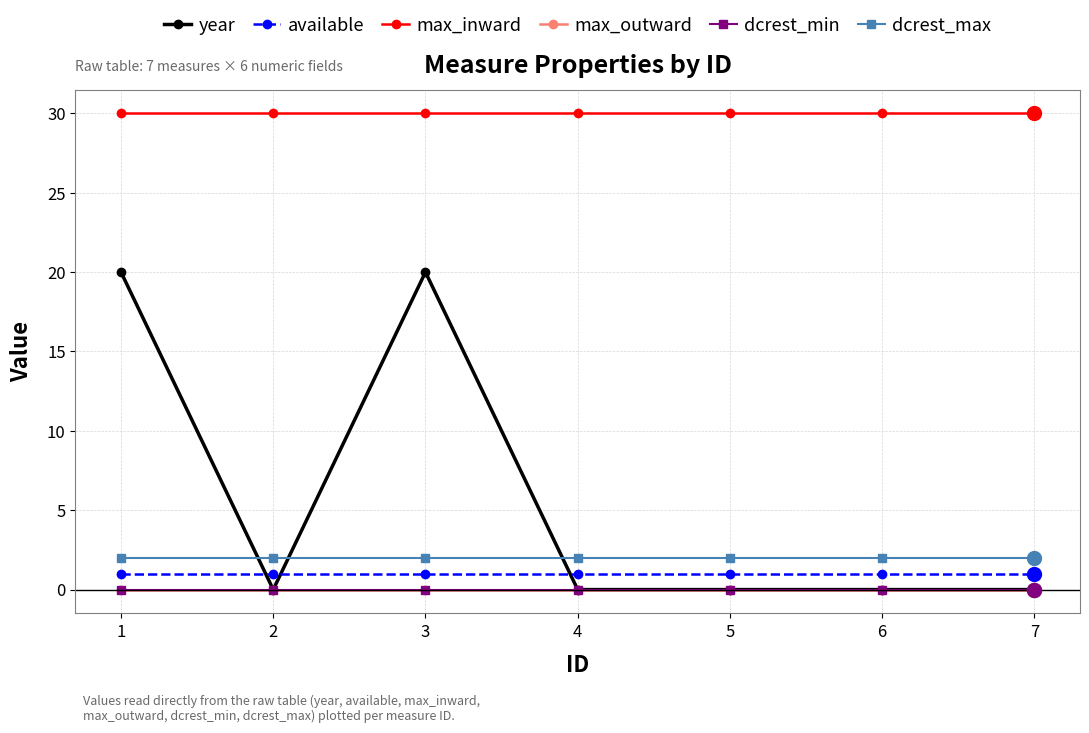

Reading left to right, transcribe all the data shown in this chart.

year: 20	0	20	0	0	0	0
available: 1	1	1	1	1	1	1
max_inward: 30	30	30	30	30	30	30
max_outward: 0	0	0	0	0	0	0
dcrest_min: 0	0	0	0	0	0	0
dcrest_max: 2	2	2	2	2	2	2